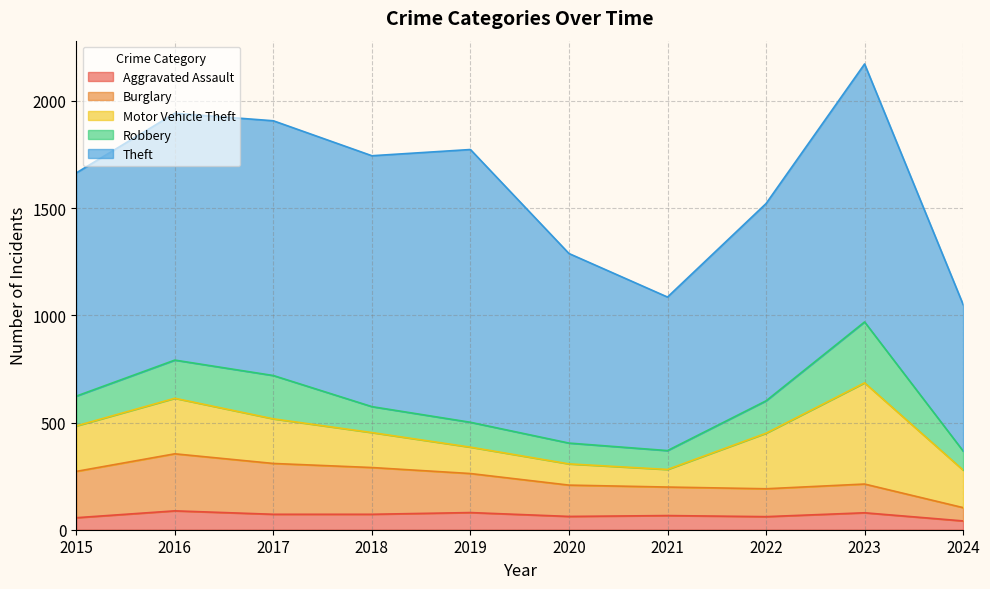

What are all the series names shown in the legend?

Aggravated Assault, Burglary, Motor Vehicle Theft, Robbery, Theft